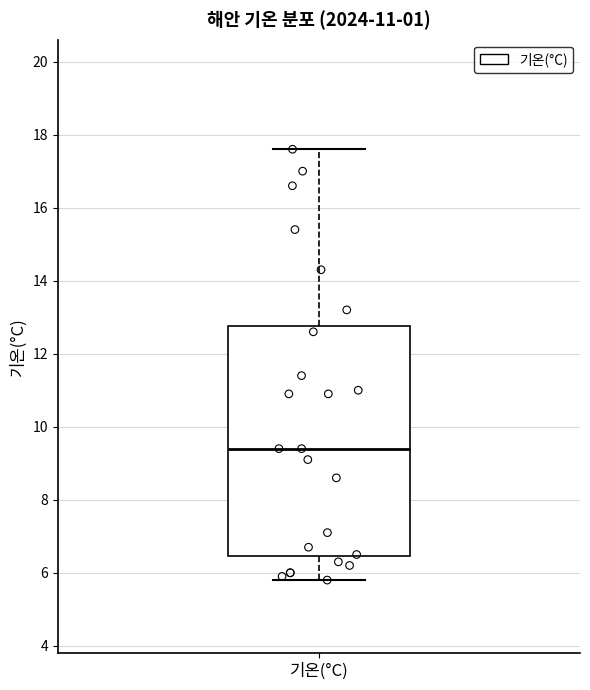

Transcribe this box plot: give where the median line is, the range the box spans, and where the two whiskers end, as read against the y-axis. The values are not printed on the chart, so give them approximately, as read against the axis.

median 9.4, box 6.4 to 12.8, whiskers 5.8 to 17.6